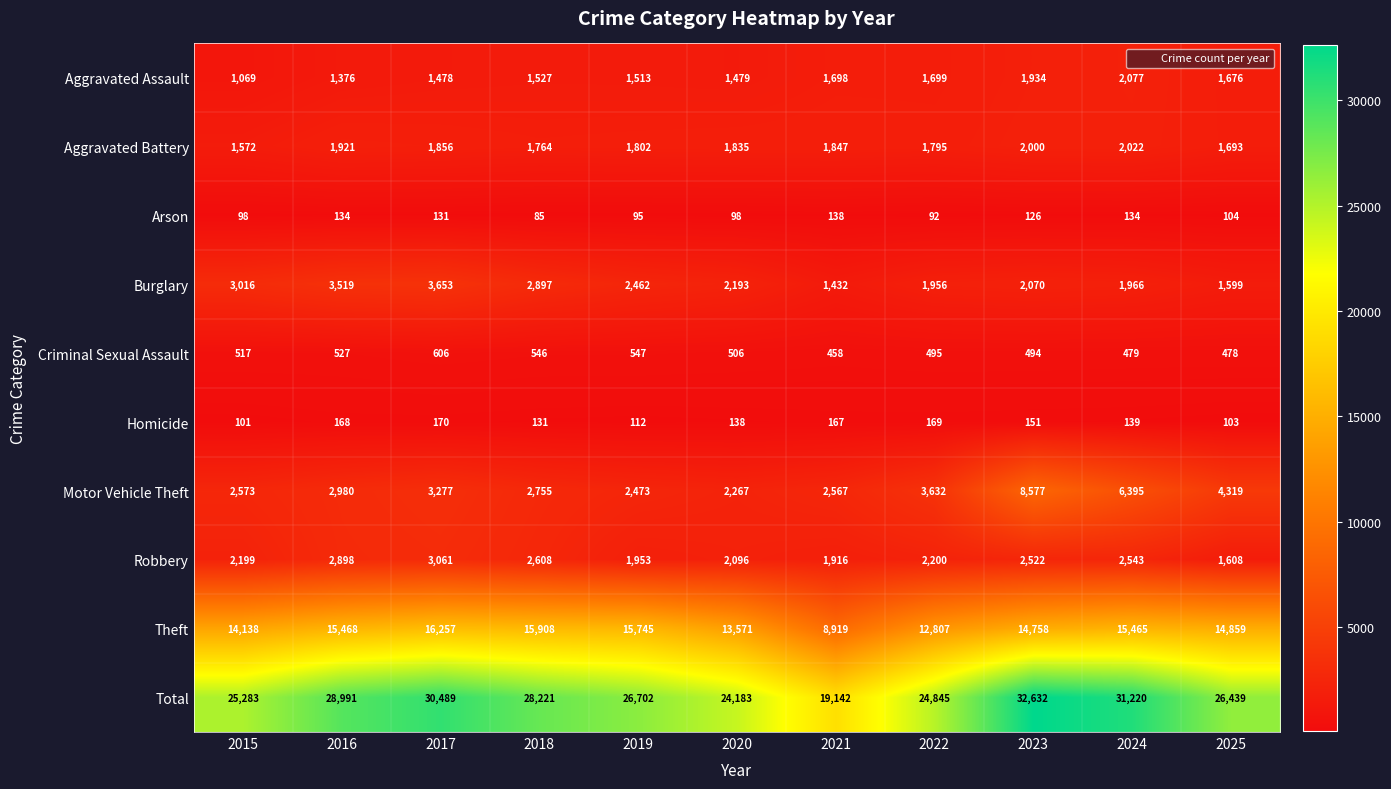

At which label does Homicide first exceed 139?

2016